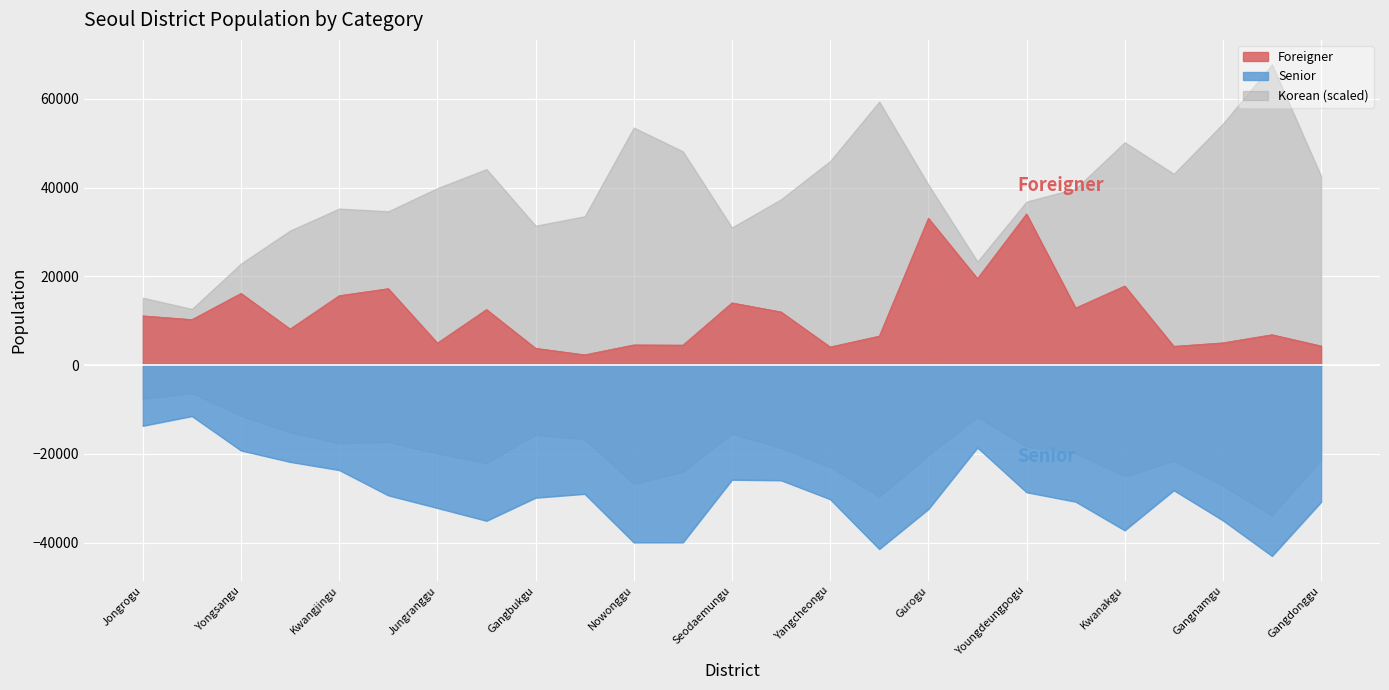

Reading left to right, extract all data points from this chart.

Foreigner: 11093.0	10254.0	16159.0	8132.0	15645.0	17228.0	4964.0	12524.0	3785.0	2314.0	4547.0	4496.0	14020.0	11976.0	4082.0	6532.0	33102.0	19497.0	34076.0	12869.0	17836.0	4231.0	5015.0	6849.0	4303.0
Senior: -13697.0	-11512.5	-19265.5	-21831.0	-23673.5	-29382.0	-32224.5	-35102.0	-29904.0	-29035.0	-39984.0	-39978.5	-25854.0	-25980.5	-30243.5	-41468.5	-32476.0	-18595.5	-28675.0	-30803.5	-37259.0	-28227.5	-35014.5	-43031.0	-30855.0